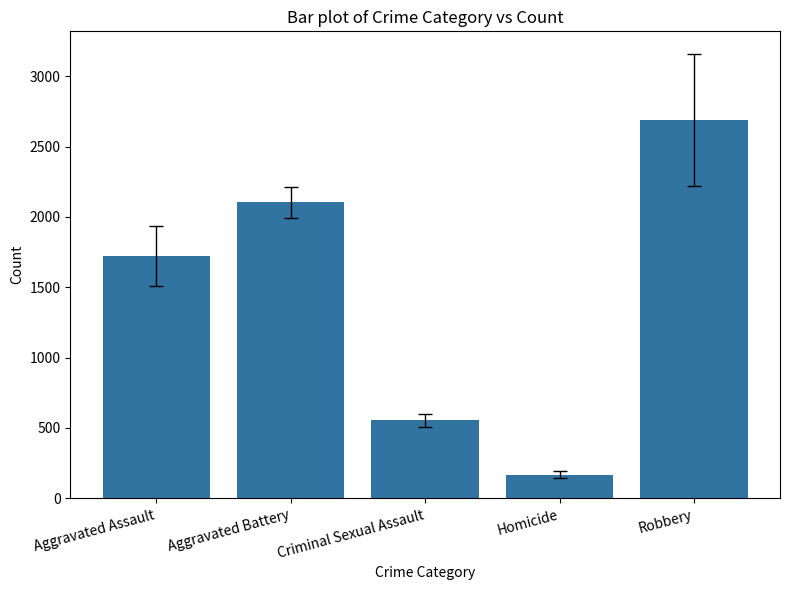

What is the difference between the maximum and minimum values?

2525.6